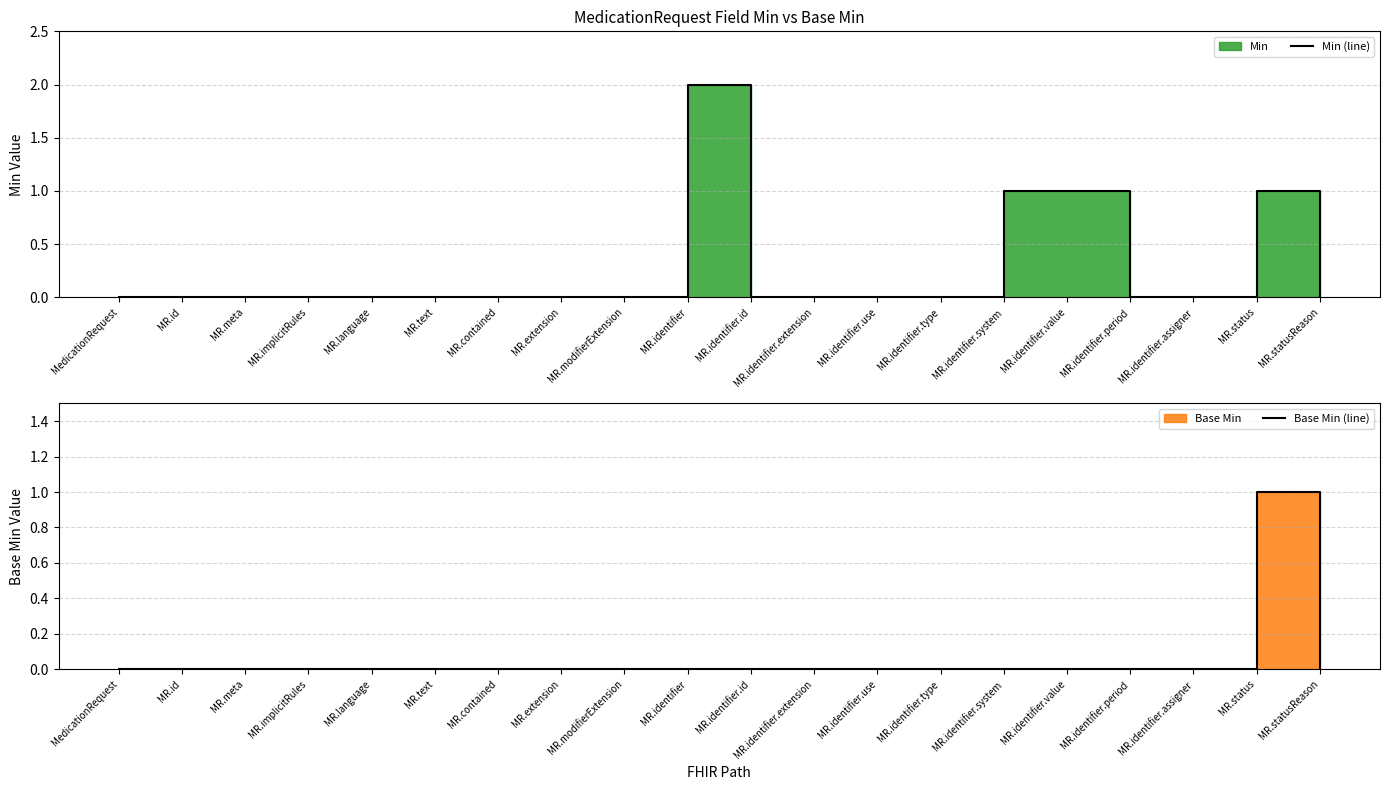

What is the label of the 14th point from the left?

MR.identifier.type